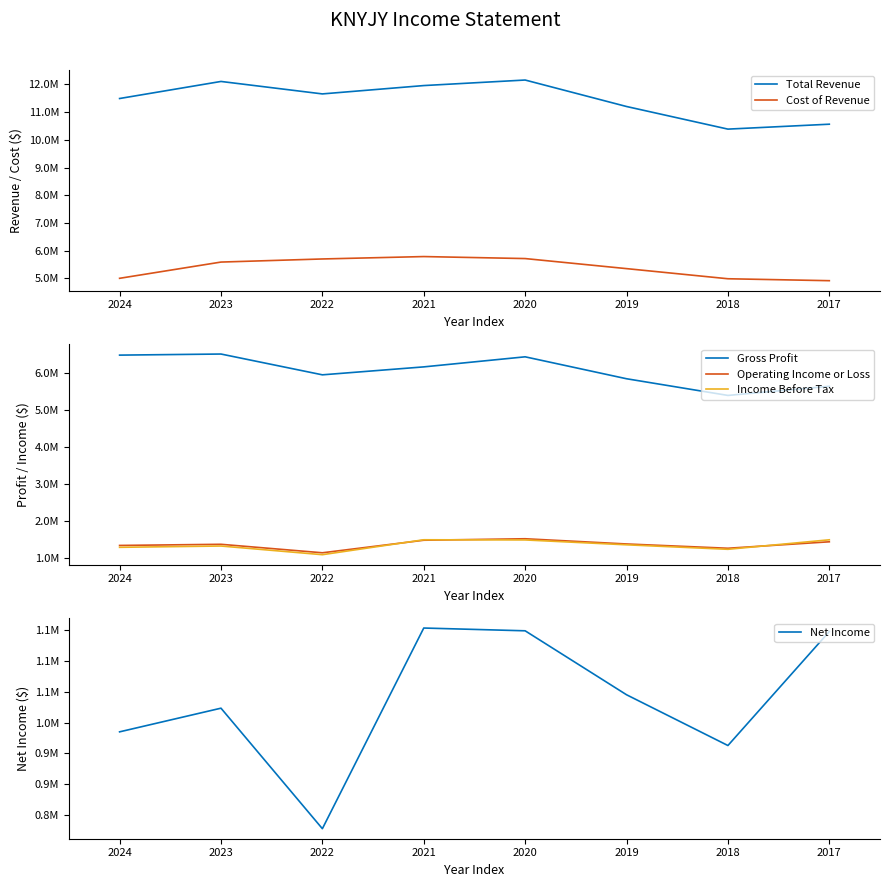

Which series has the widest spread of values?

Total Revenue